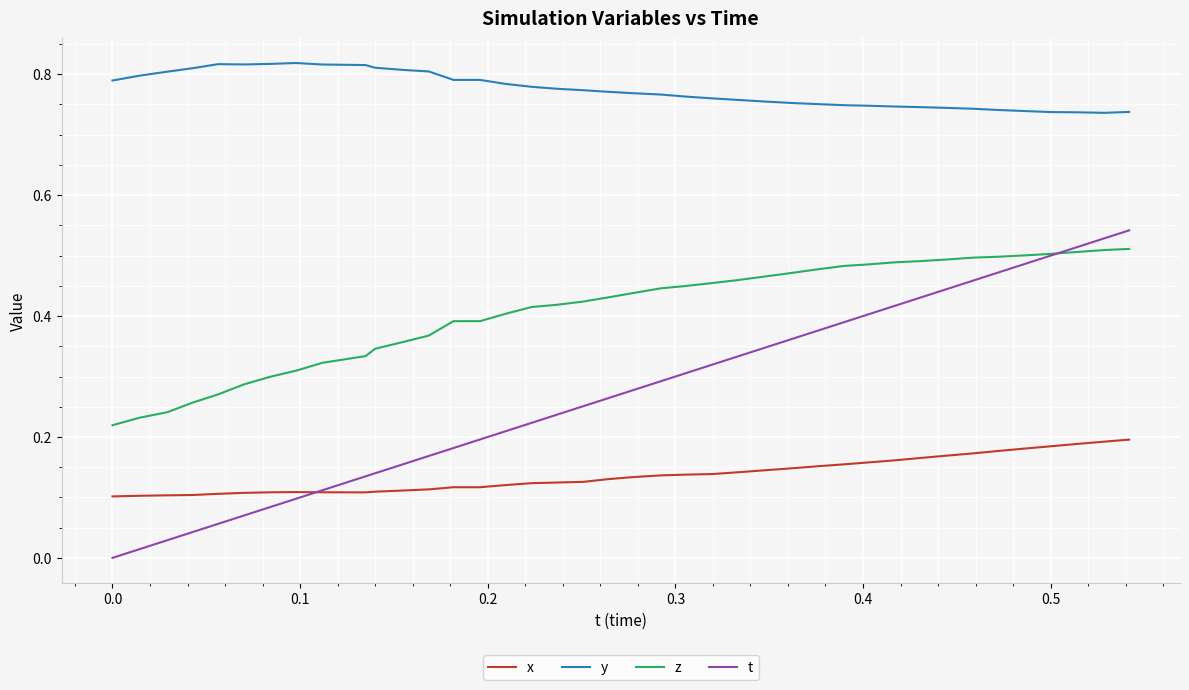

Which series has the largest total across all categories?

y